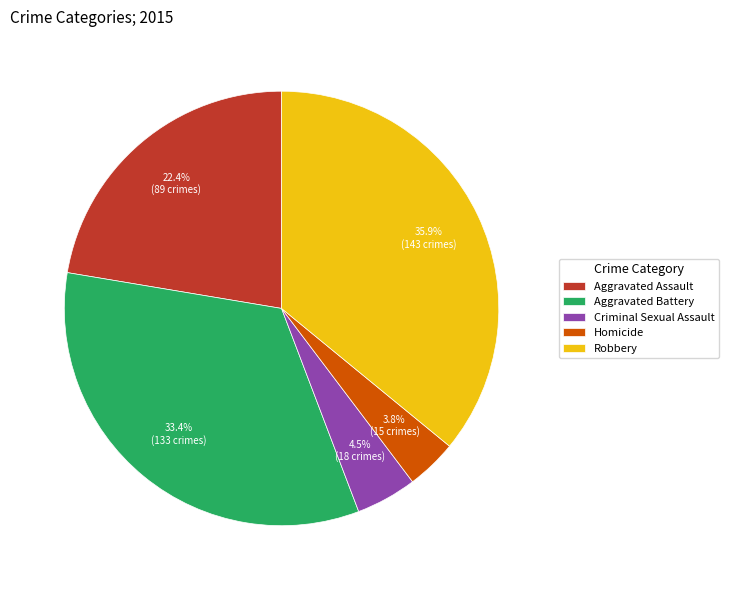

Is there a majority slice in this chart?

No